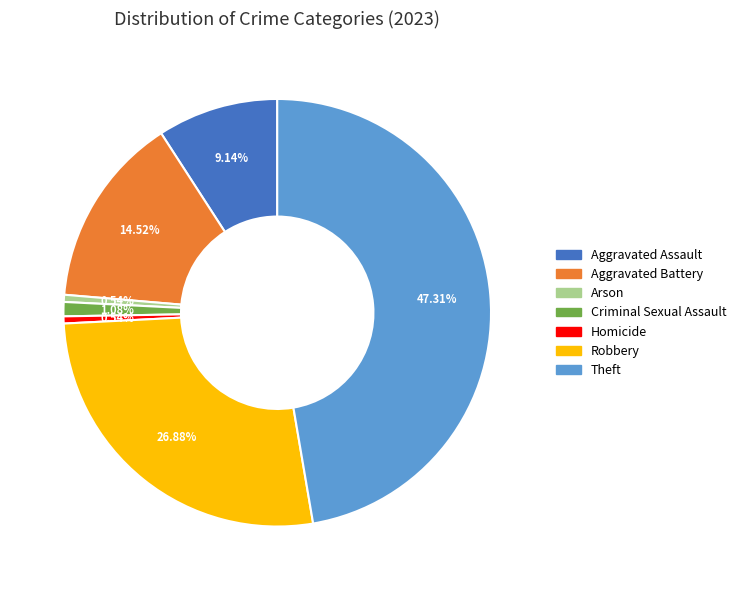

Count the number of slices in the pie.

7